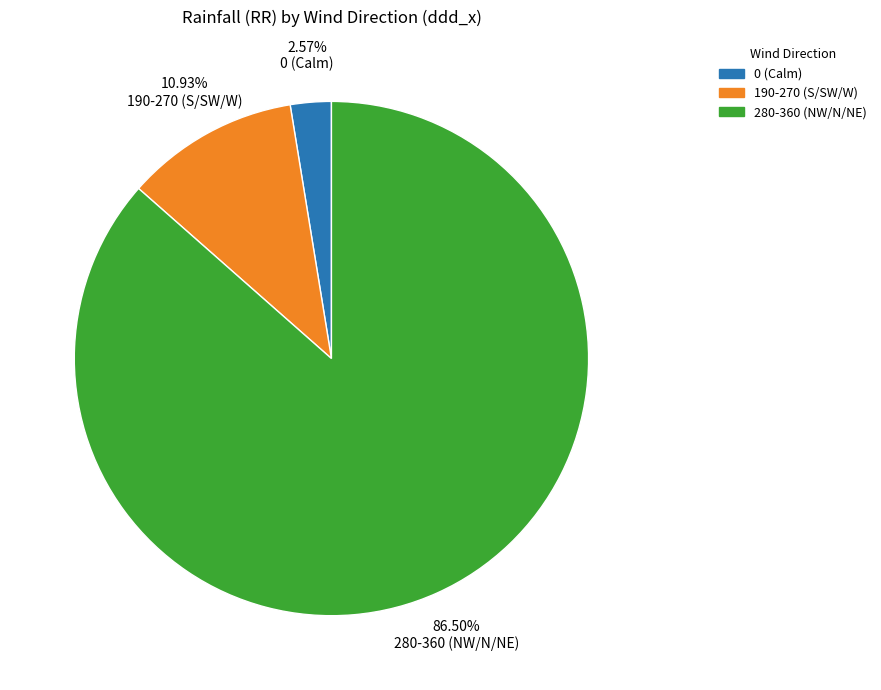

To the nearest percent, what is the difference between the largest and smallest slice percentages?

84%